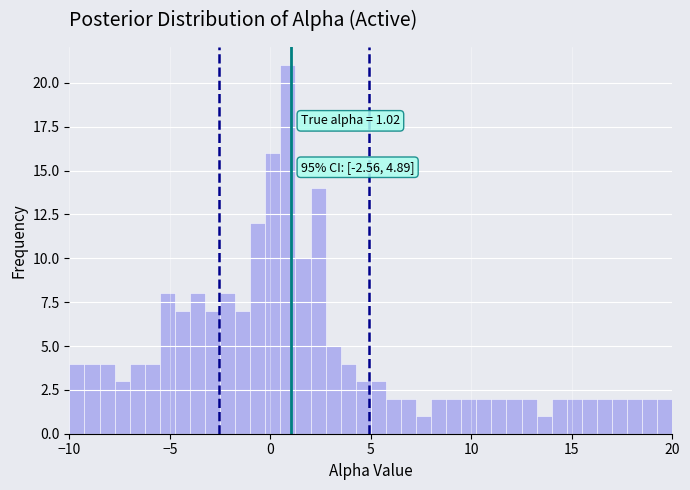

Read against the x-axis, roughly where is the centre of the tallest bar?

1.0